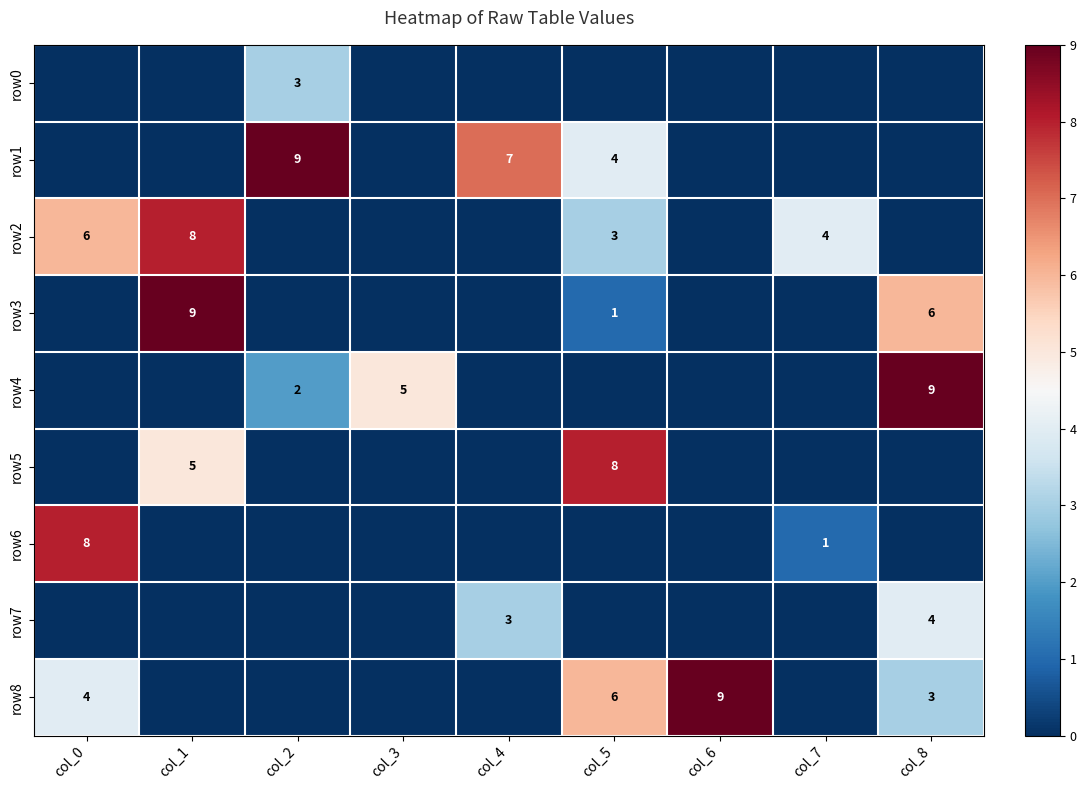

What is the sum of all row5 values?

13